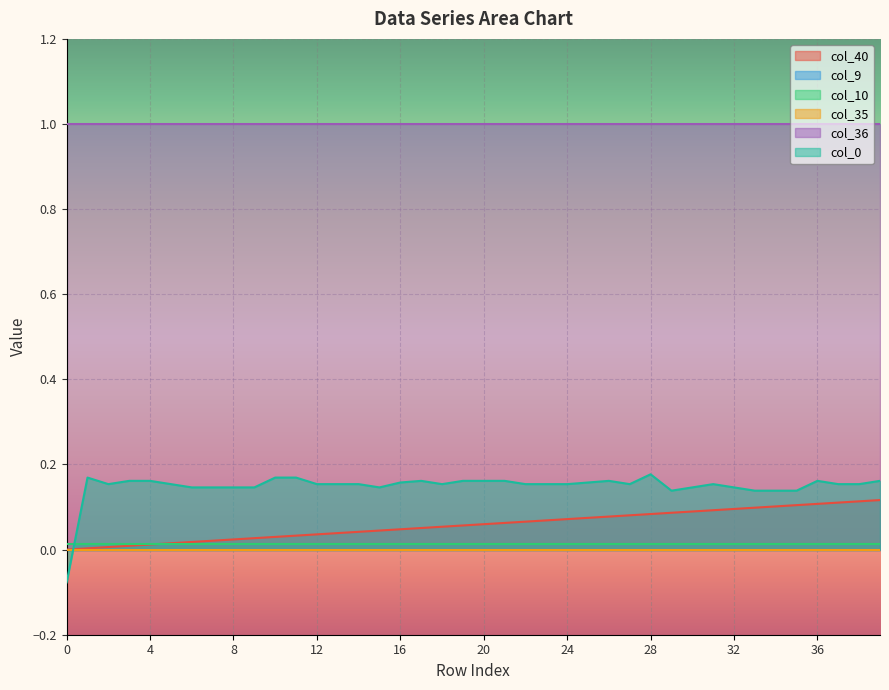

What is the sum of the col_40 values at 16 and 12?

0.1